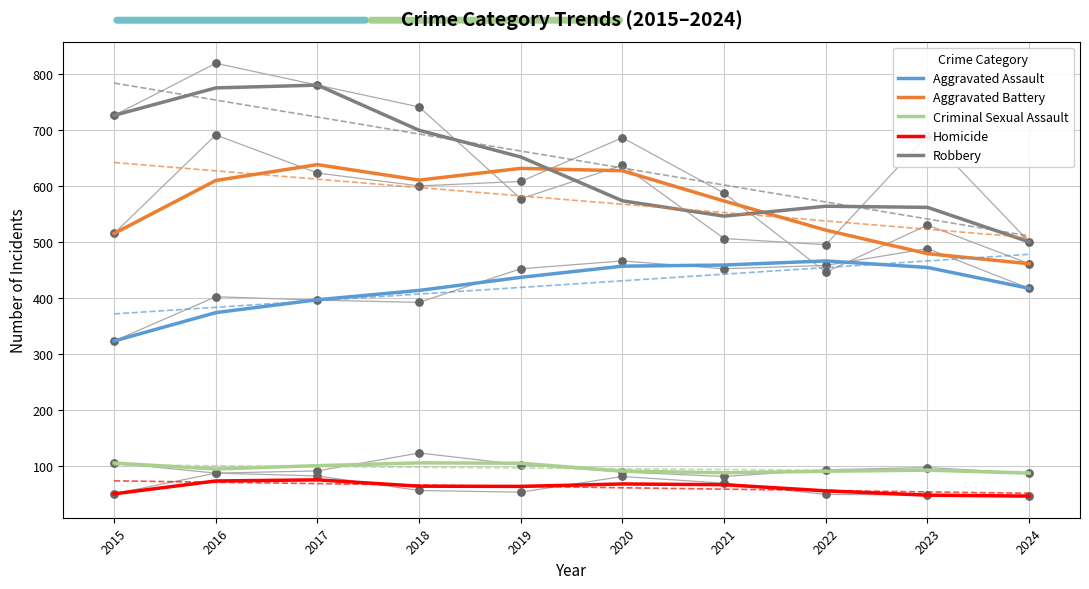

What is the maximum value for Aggravated Assault?

466.0